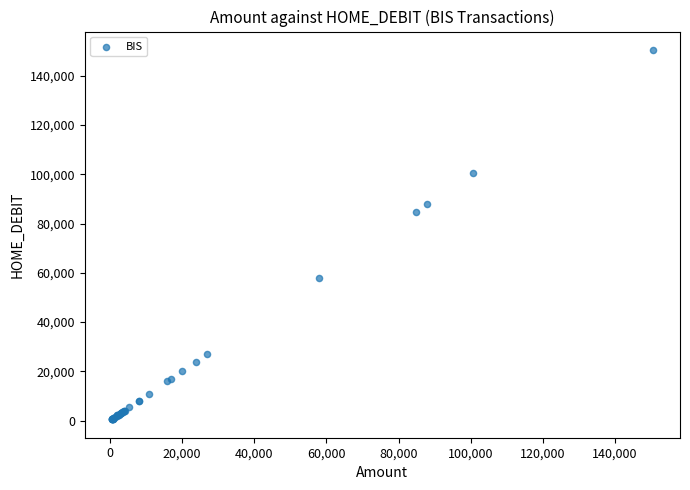

What Y value in the scatter plot is closest to 75503?

84774.0